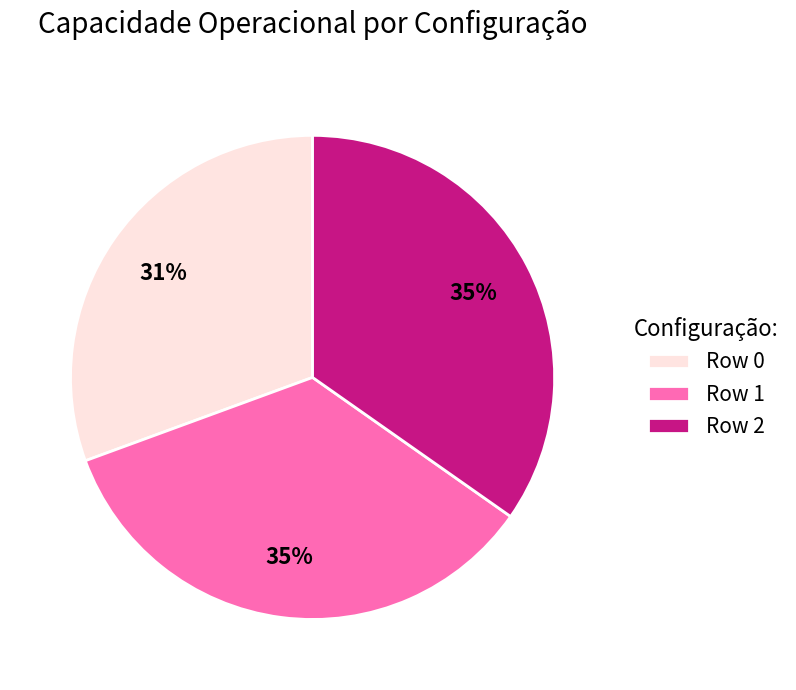

Does Row 2 account for over 50% of the chart?

No